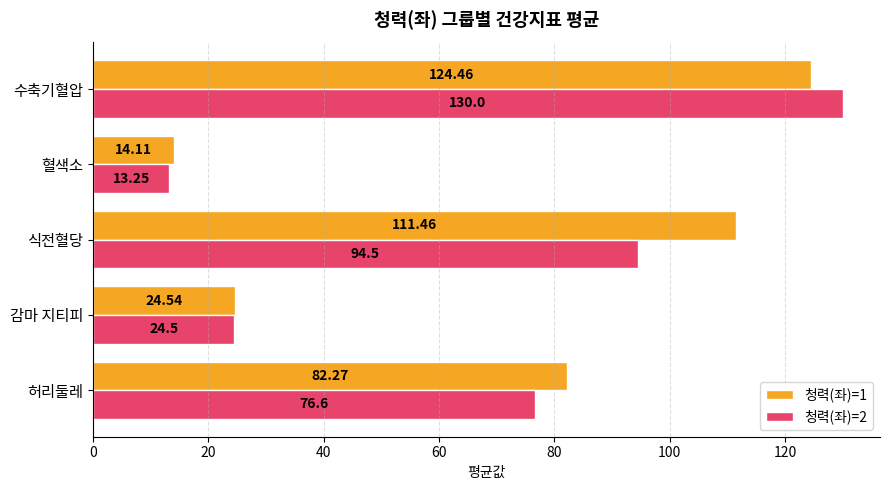

What is the spread (max minus min) of values at 수축기혈압?

5.5